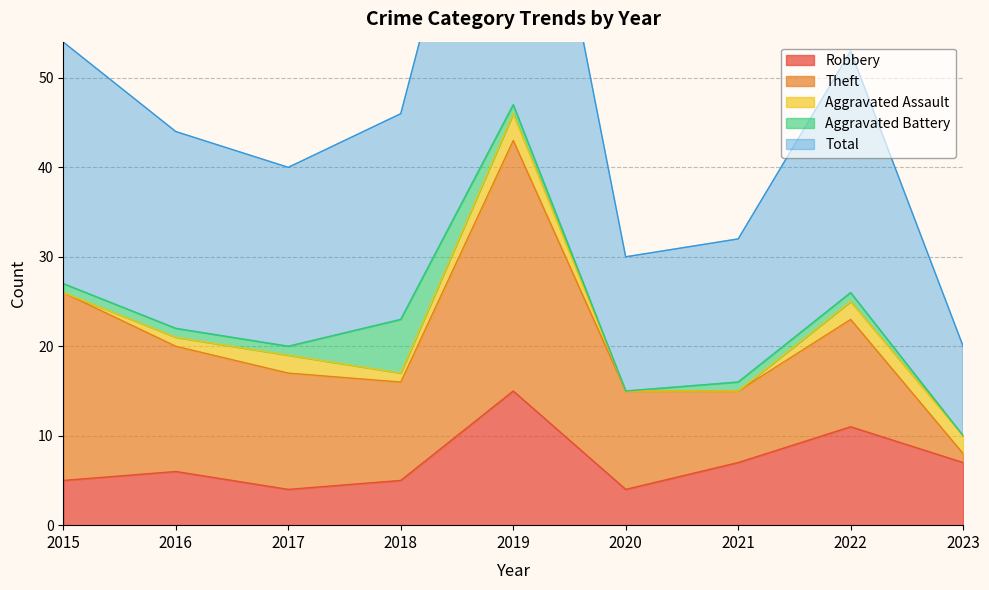

The value of Robbery at 2019 is 15. True or false?

True